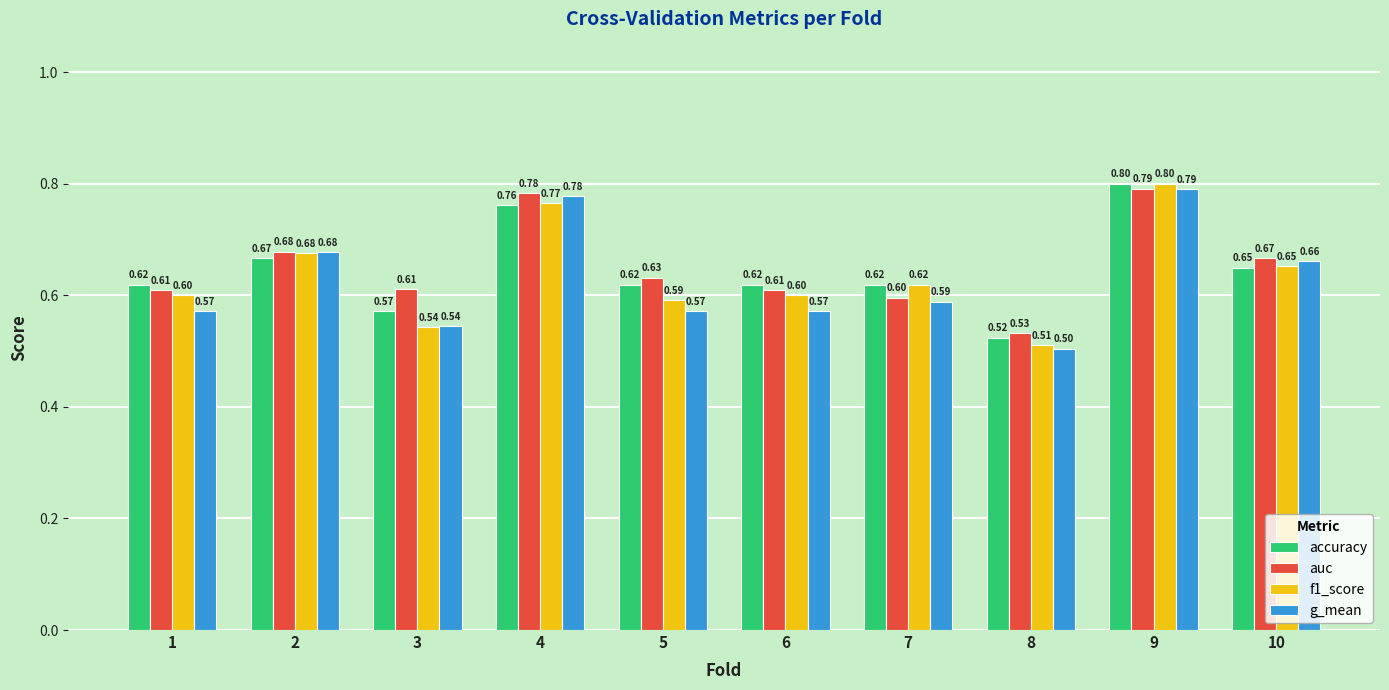

What is the difference between the second highest and minimum values in the f1_score series?

0.3